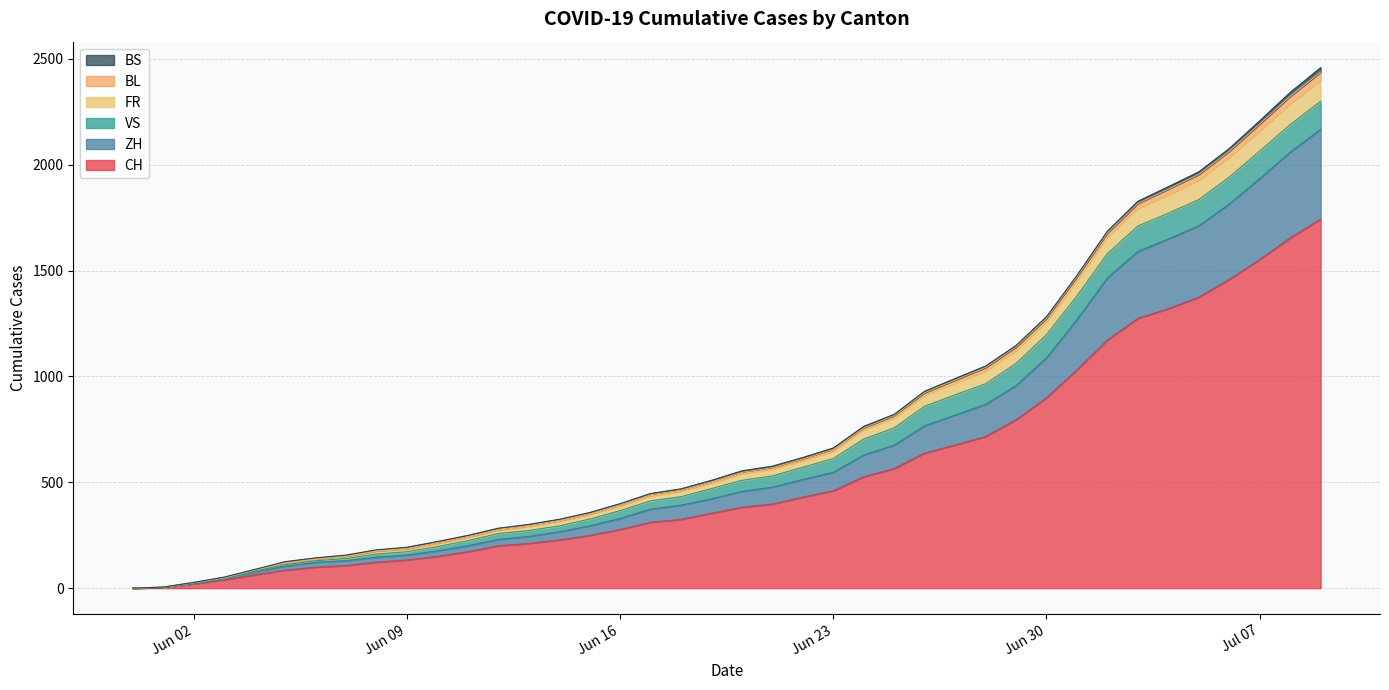

Does the chart have visible grid lines?

Yes